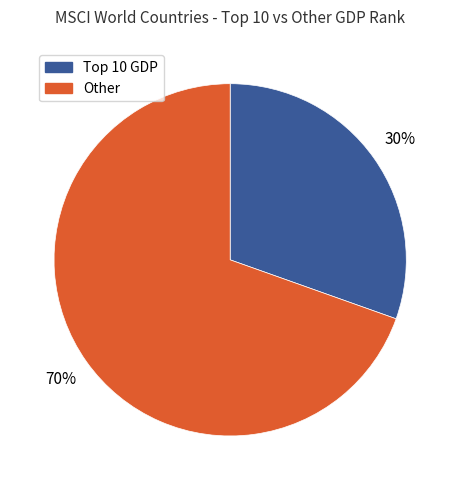

To the nearest percent, what is the average slice percentage?

50%